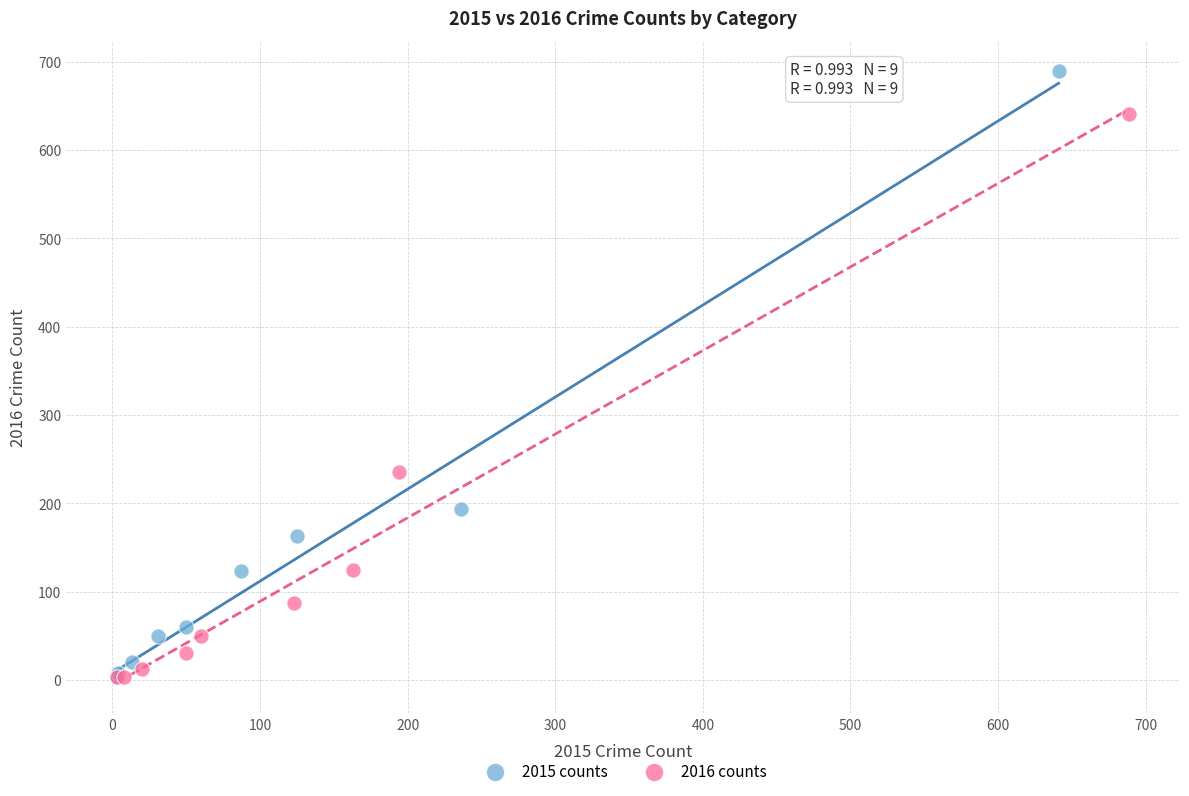

Which series contains the highest Y value?

2015 counts